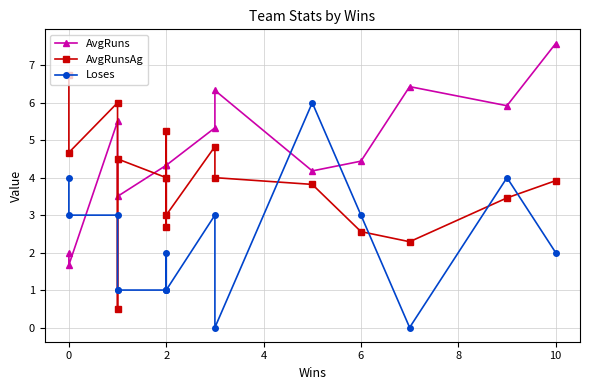

At how many categories does at least one series exceed 7?

1